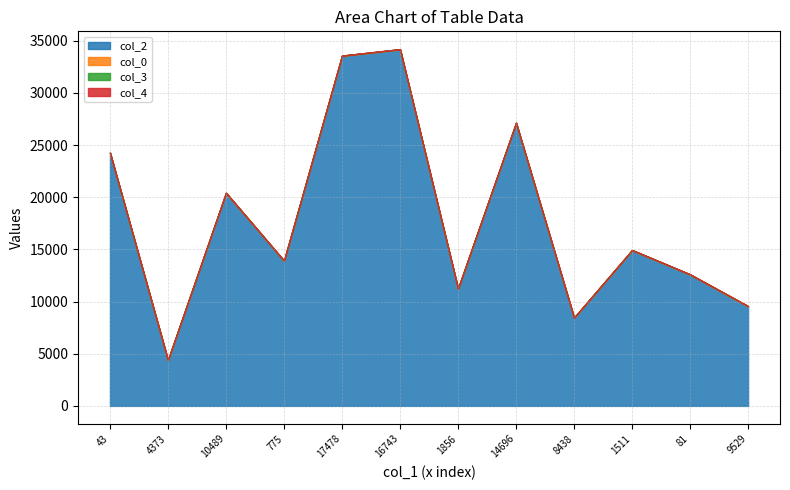

At which category is the sum across all series the highest?

16743